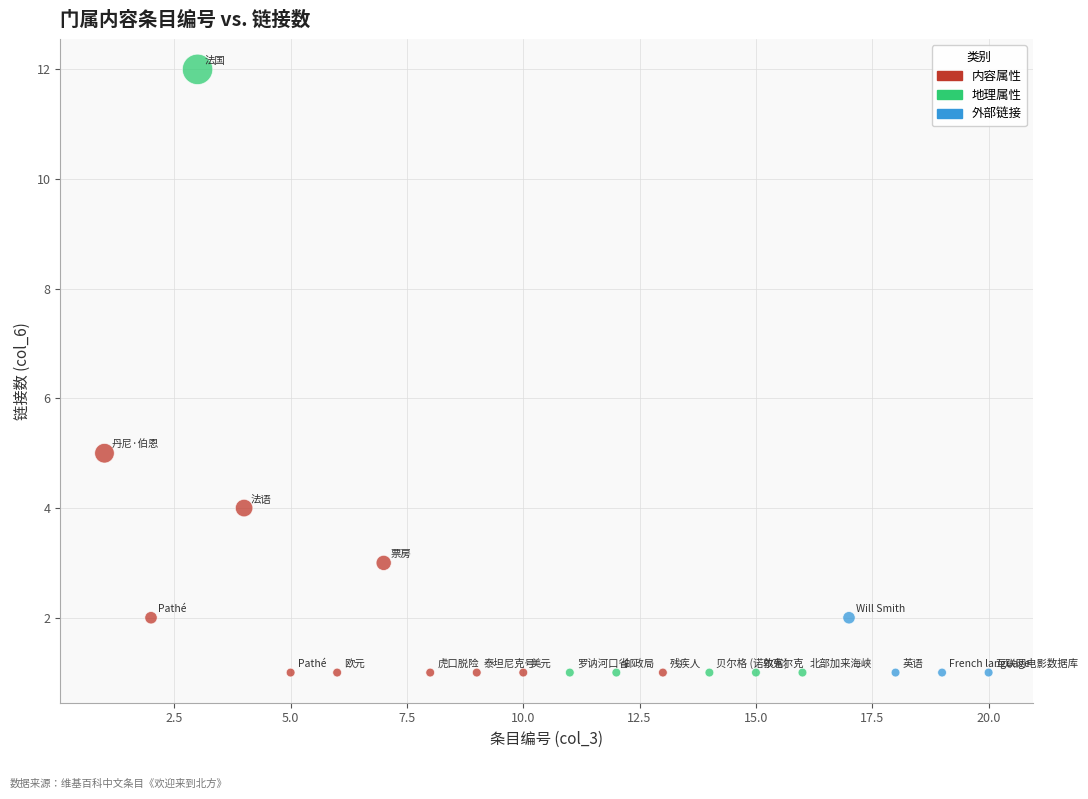

What Y value in the scatter plot is closest to 6?

5